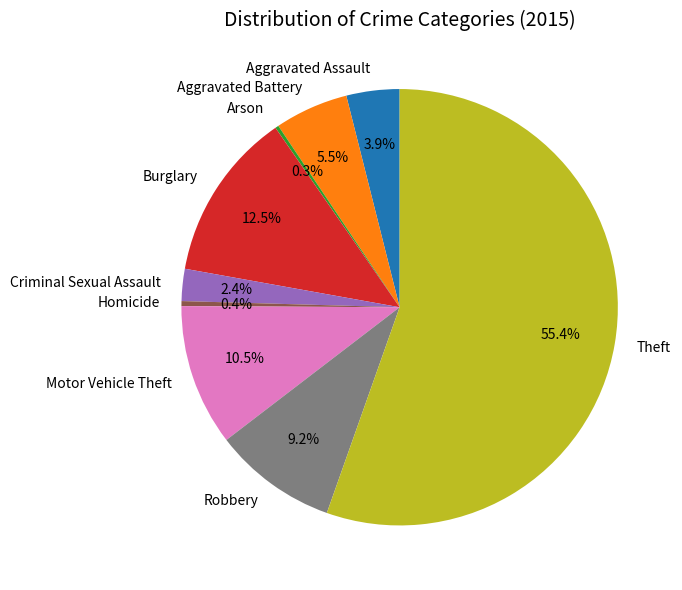

True or false: Criminal Sexual Assault accounts for 2% of the total.

True